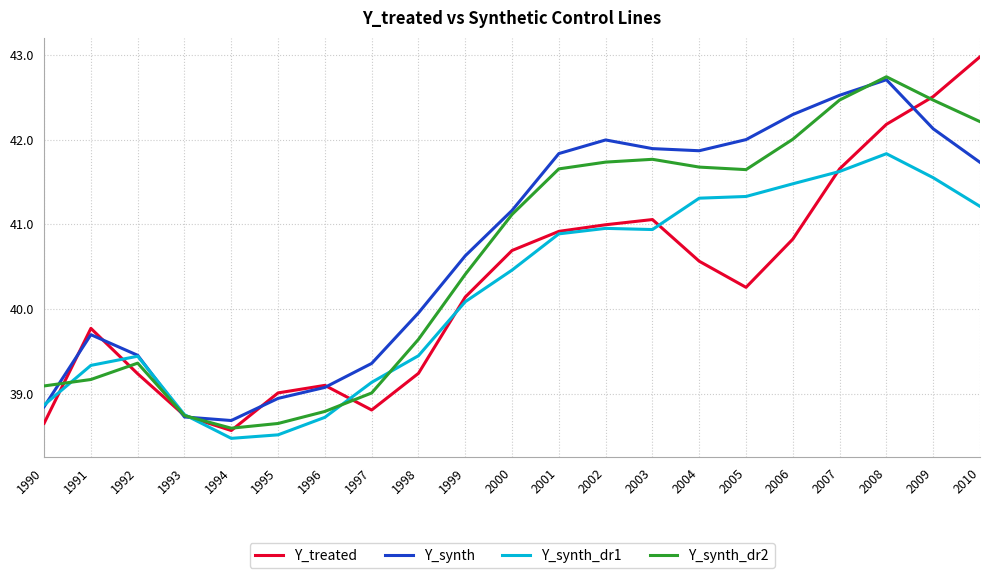

Is it true that Y_synth equals 69.8 at 1995?

False